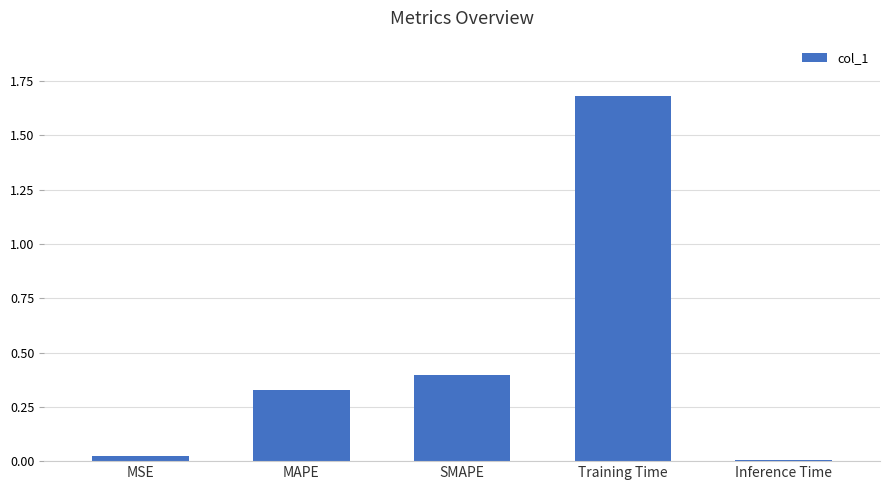

What is the value of the 3rd bar from the left?

0.4